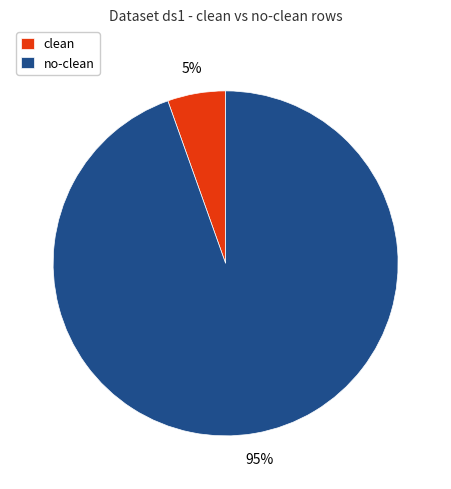

Which category has the smallest portion of the pie?

clean